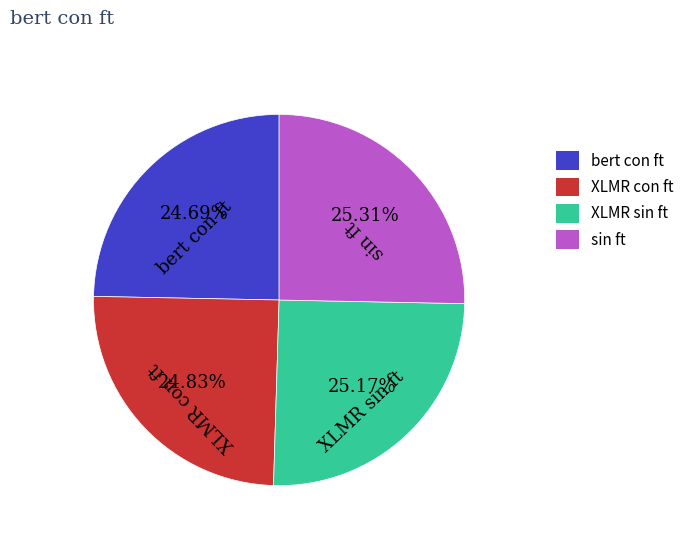

To the nearest percent, what percentage of the pie is XLMR sin ft?

25%